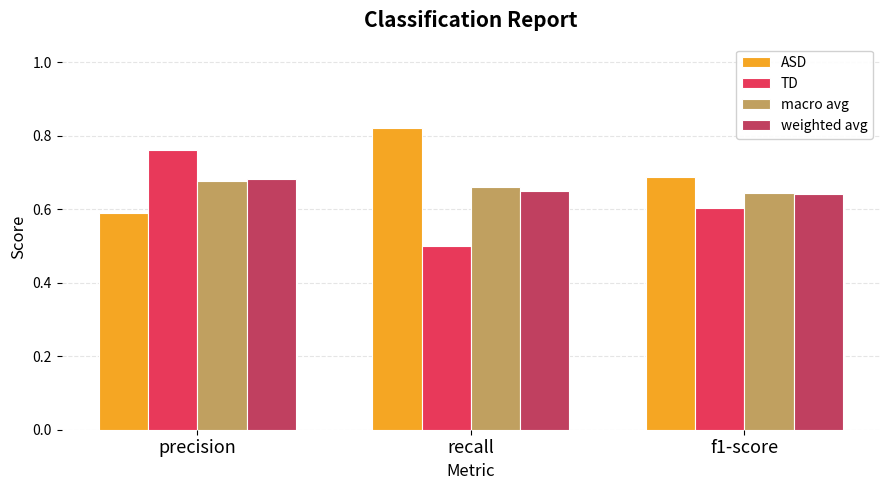

Count the macro avg values in the range 0 to 1.

3